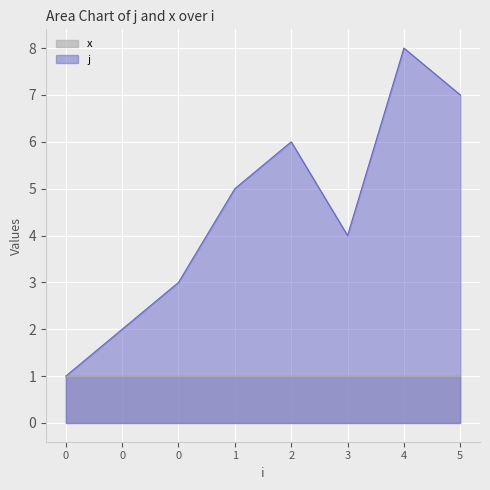

What is the smallest value displayed?

1